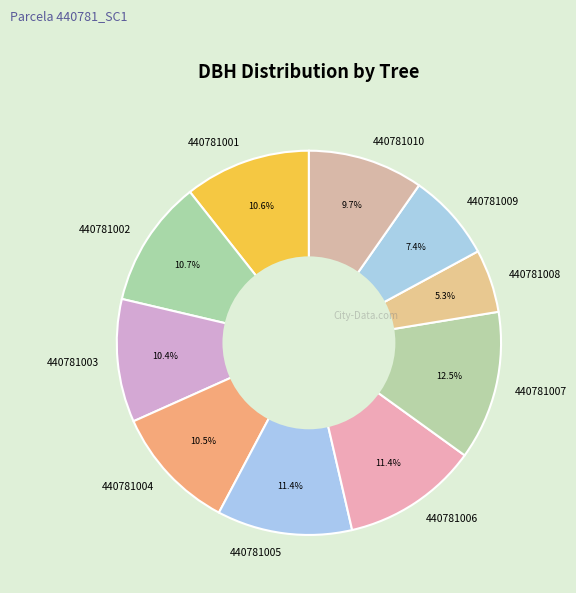

Which slice is the smallest?

440781008